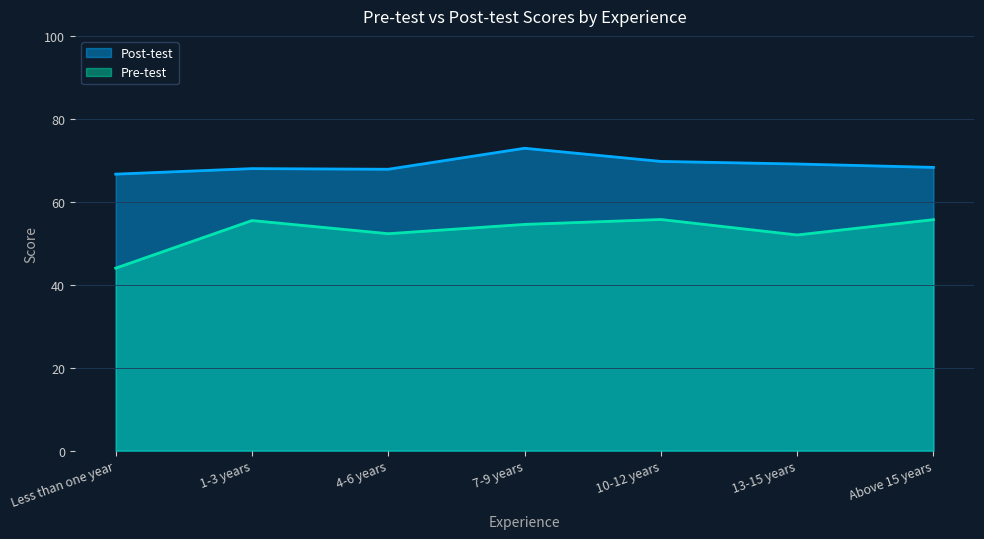

What is the minimum value for Pre-test?

44.0